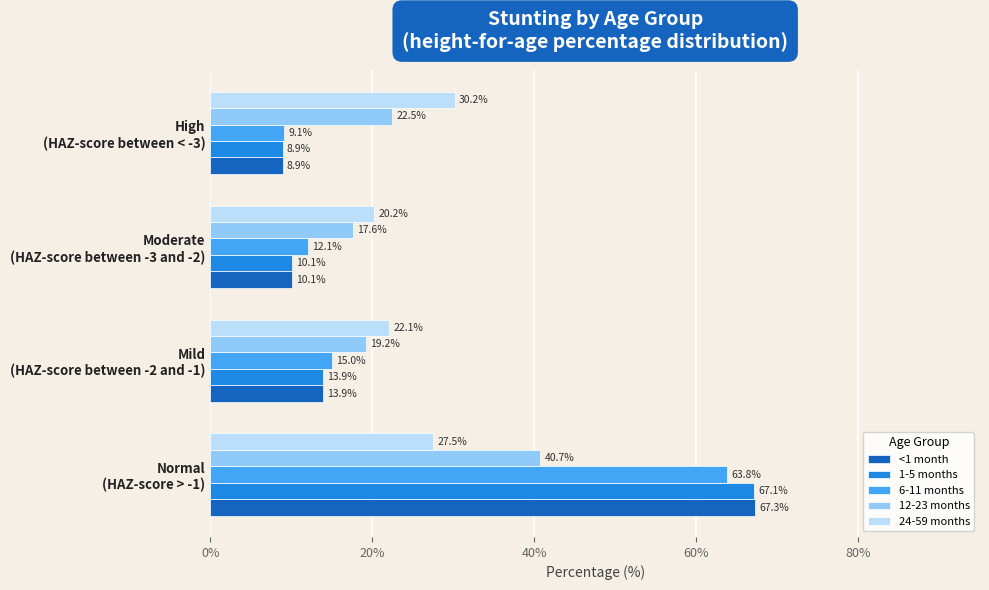

Which series has the largest total across all categories?

<1 month